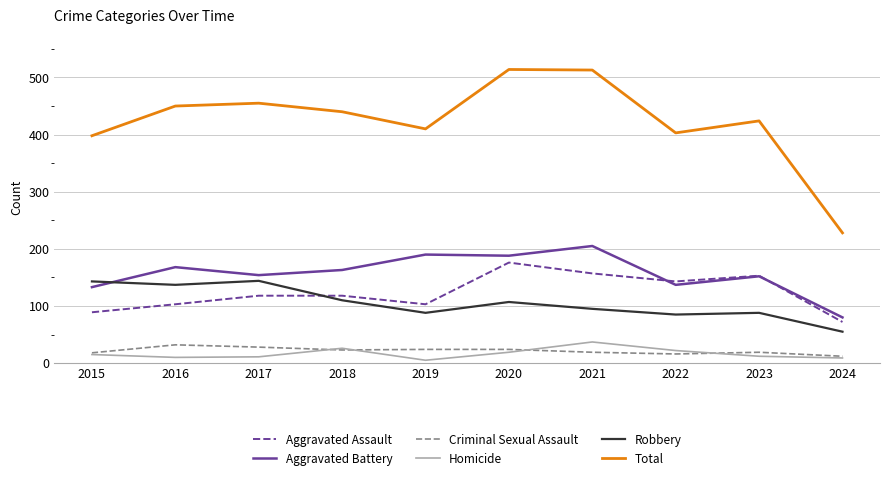

What is the sum of the Homicide values at 2020 and 2016?

29